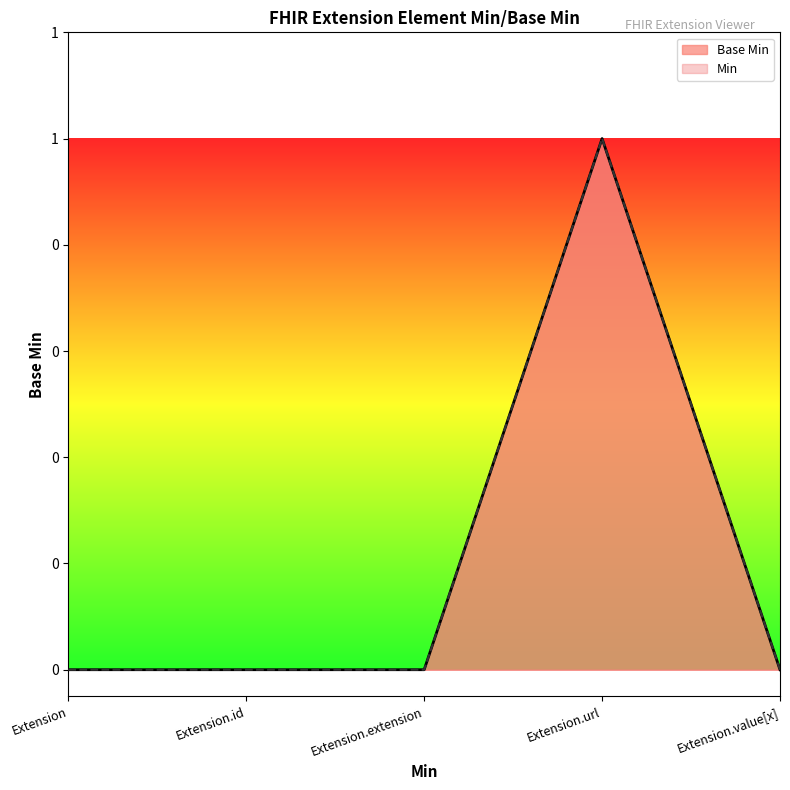

How many values exceed 0?

1